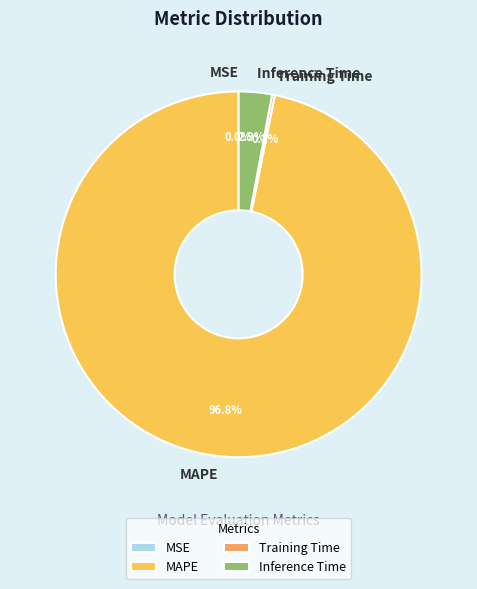

Which slice is the largest?

MAPE